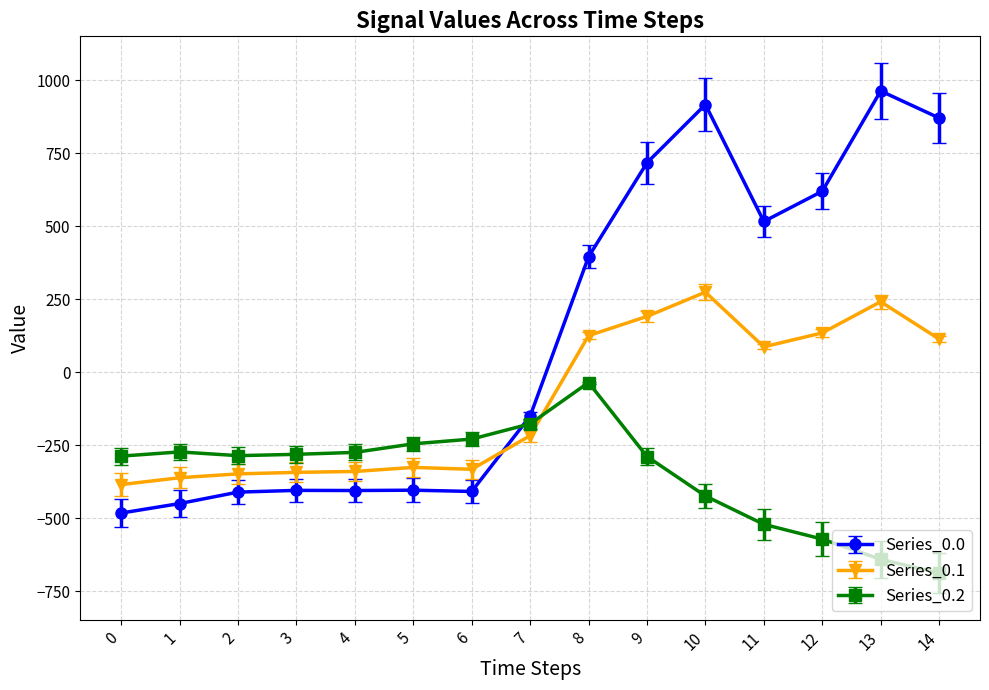

How many times do Series_0.2 and Series_0.0 cross each other?

1